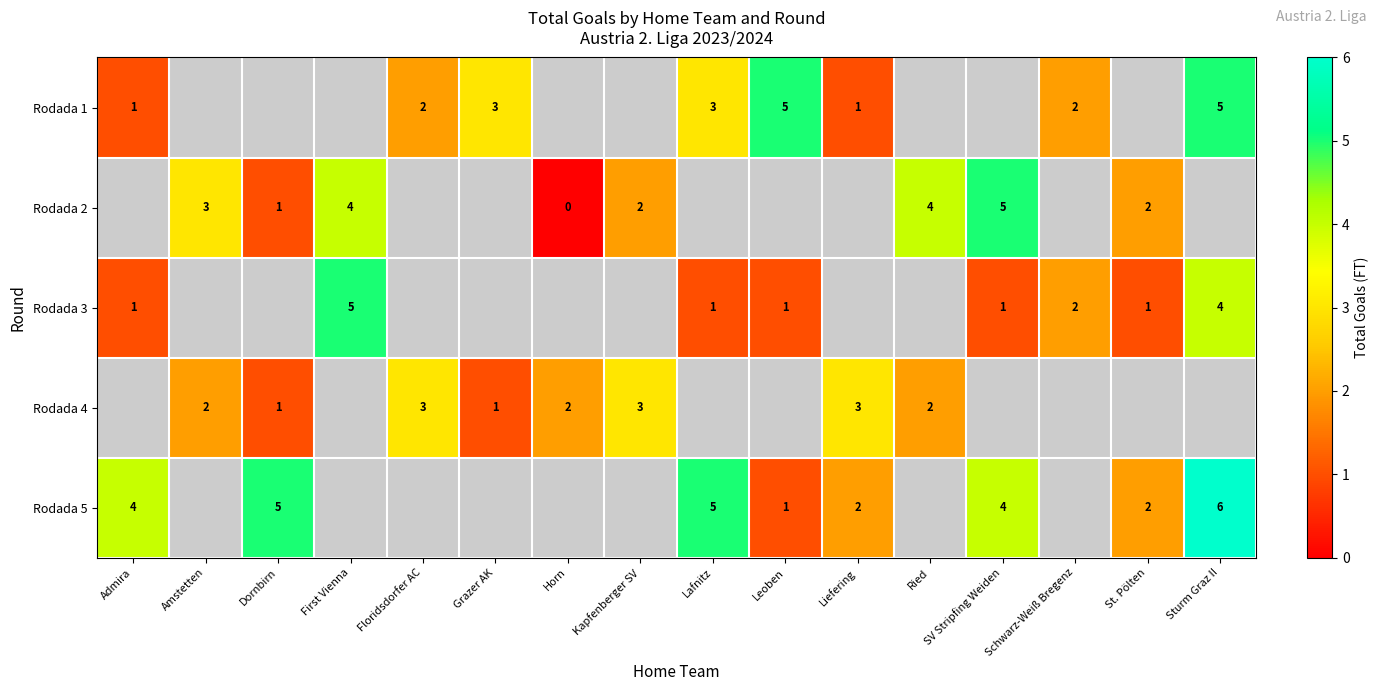

Which label corresponds to the smallest value in the chart?

Horn